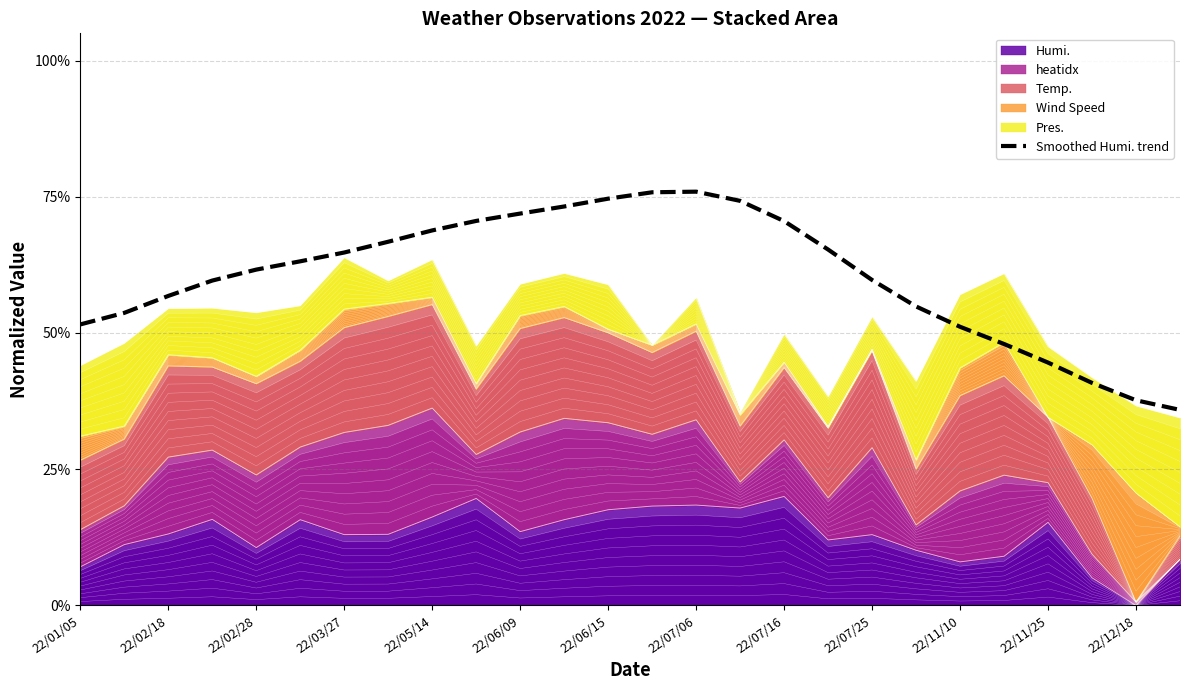

What is the value of the 9th point from the left?

0.7